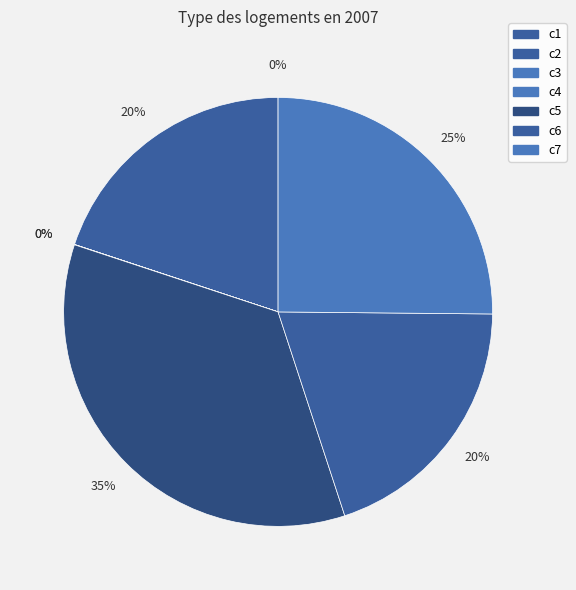

Is there any slice that represents more than half of the pie?

No